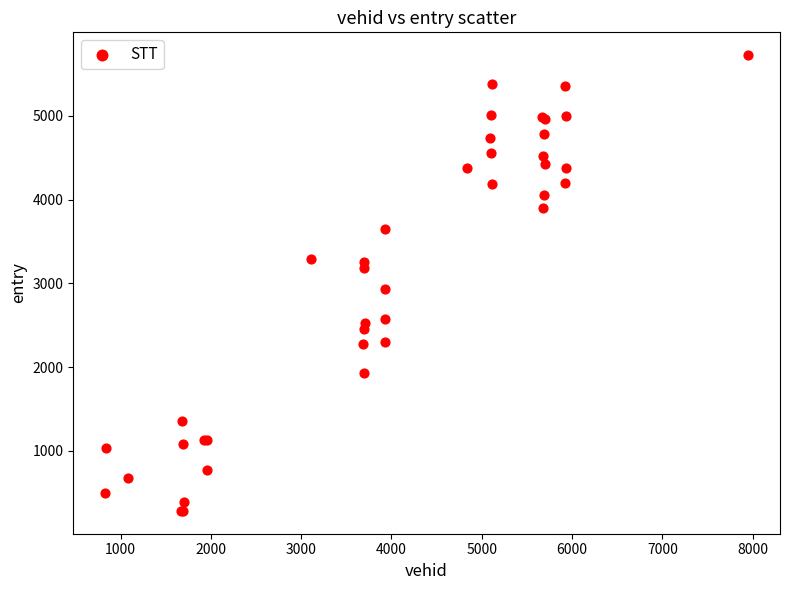

What Y value in the scatter plot is closest to 3004?

2933.7